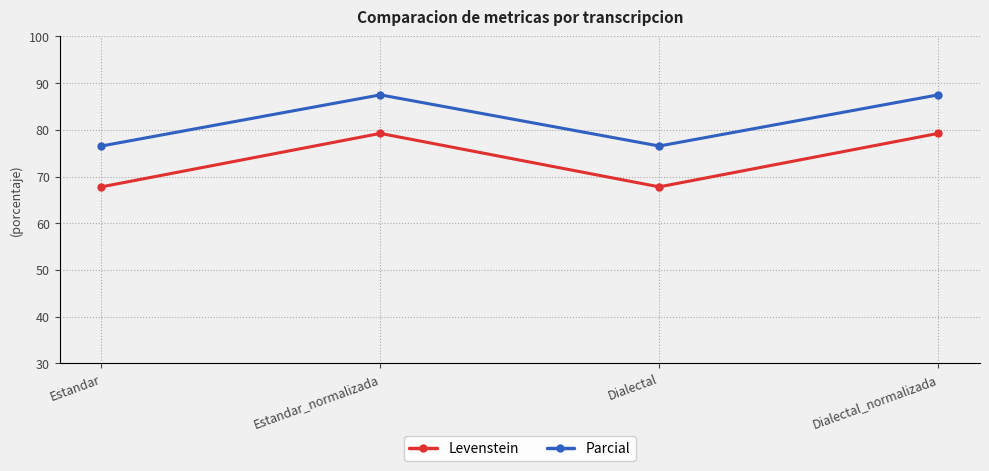

What is the total value across all series at Estandar?

144.3